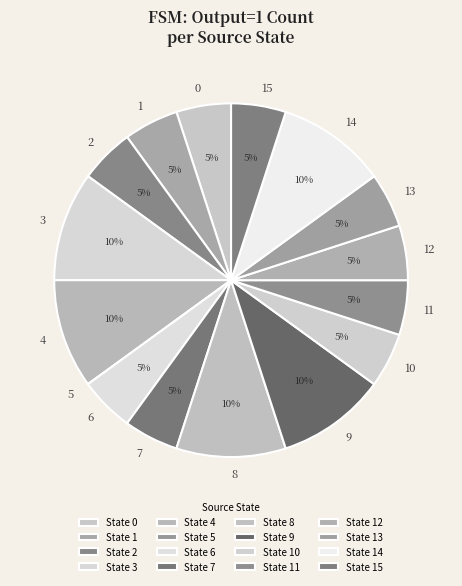

Is there a majority slice in this chart?

No